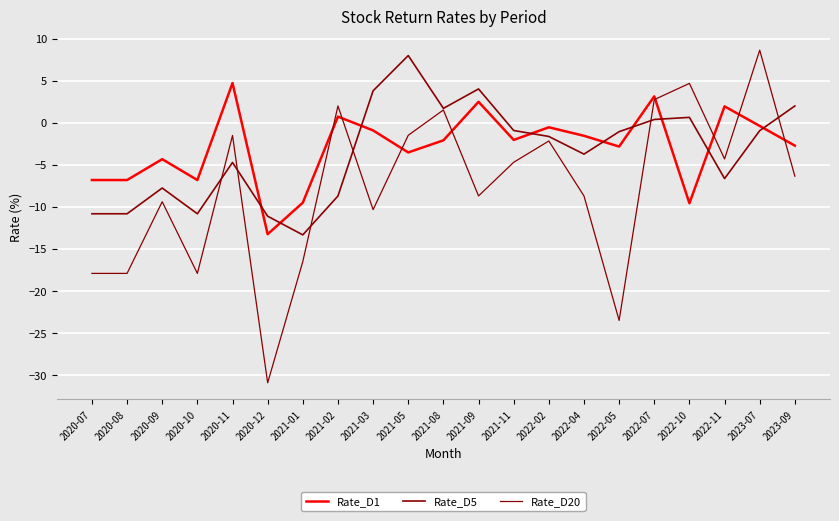

In Rate_D20, how many points are higher than both neighbors (excluding endpoints)?

7